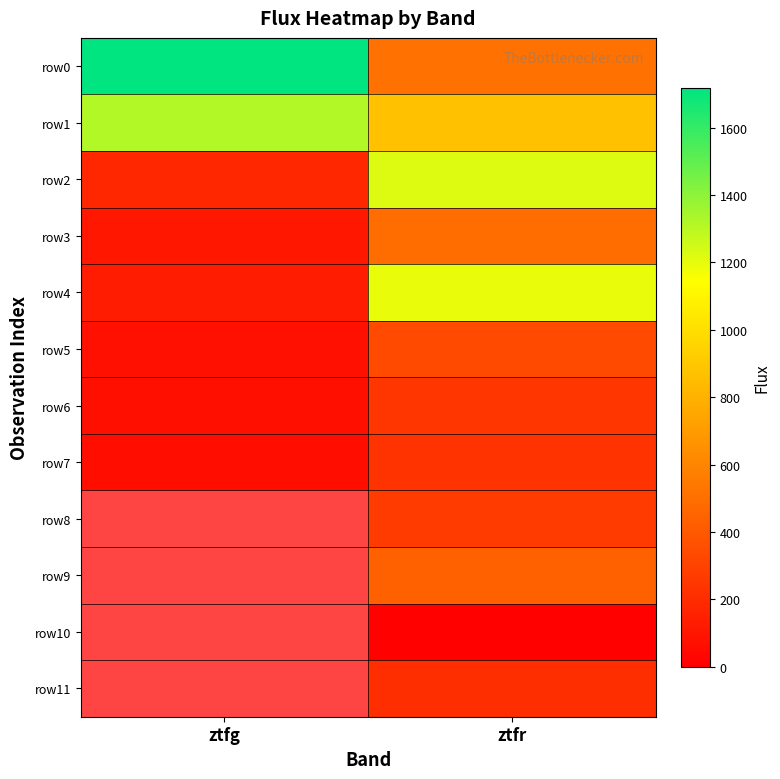

At which label does row1 first exceed 1315?

ztfg